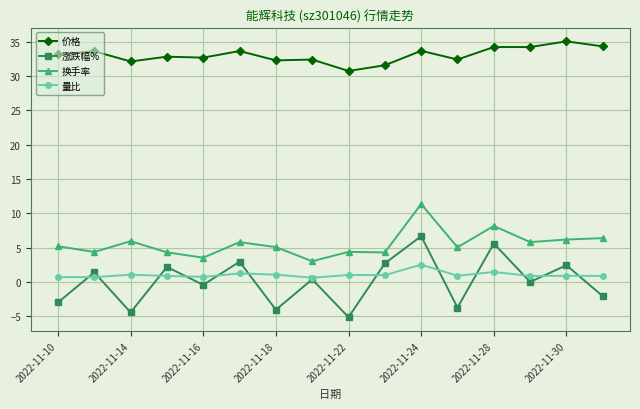

True or false: 换手率 and 涨跌幅% cross at least once.

False